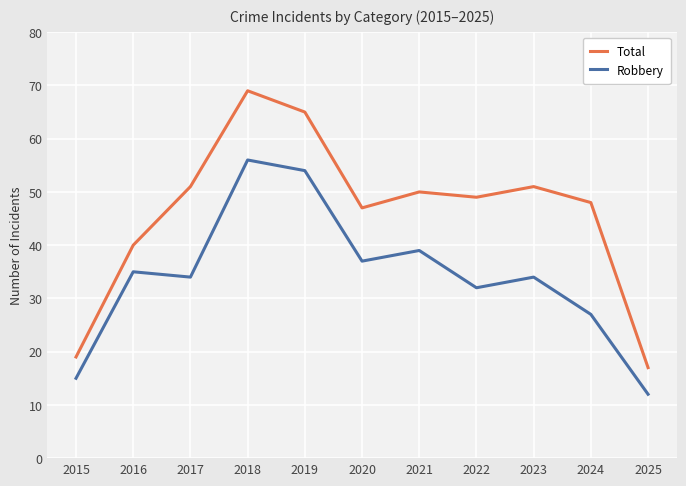

True or false: Robbery has a value of 61 at 2016.

False